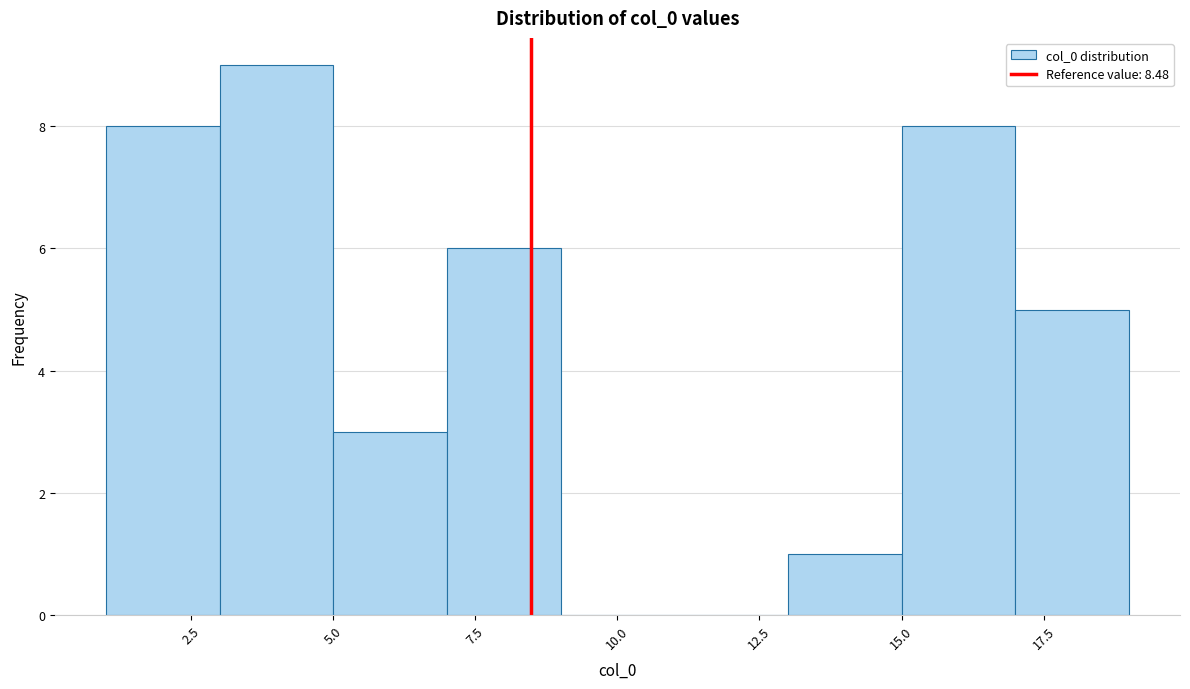

What is the height of the bar covering 13 to 15 on the x-axis? The values are not printed on the chart, so give them approximately, as read against the axis.

1